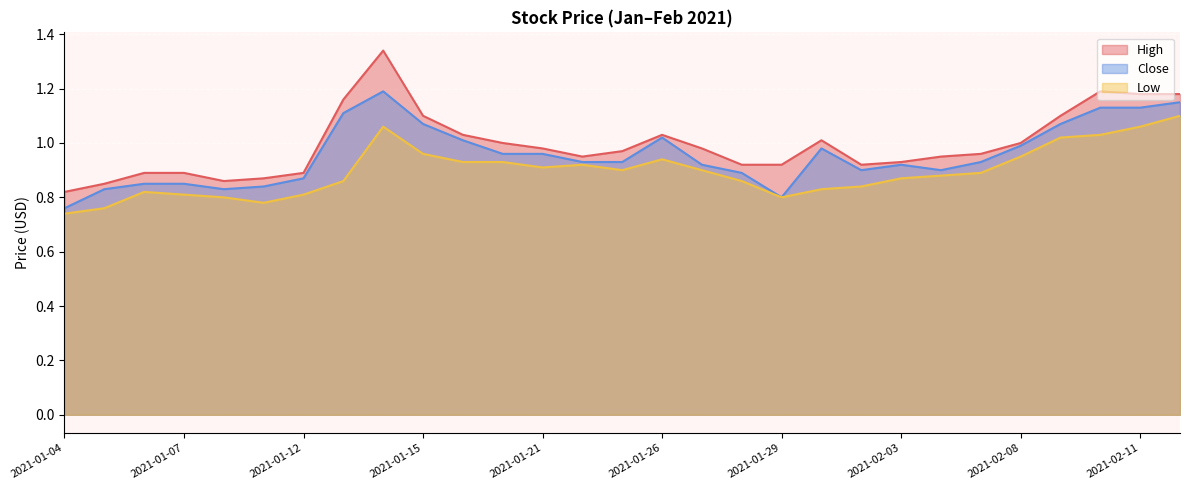

True or false: Low and High cross at least once.

False